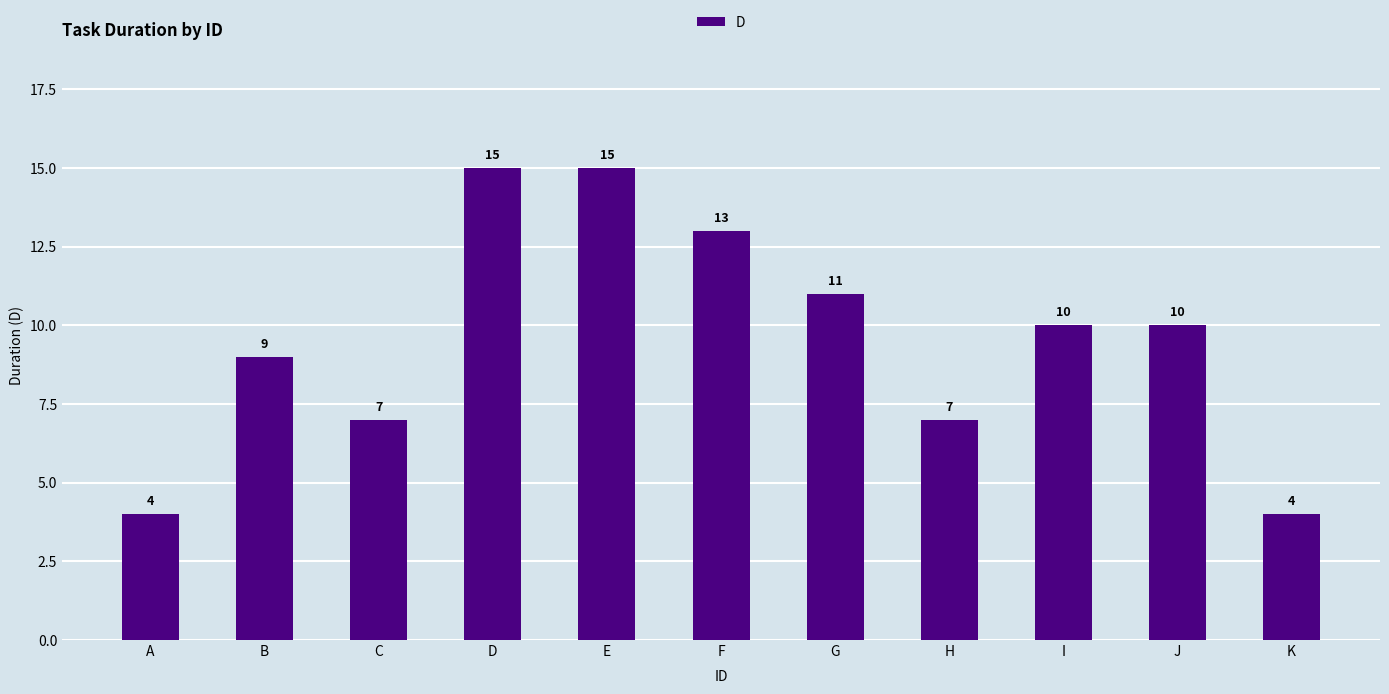

Between H and B, which is larger?

B